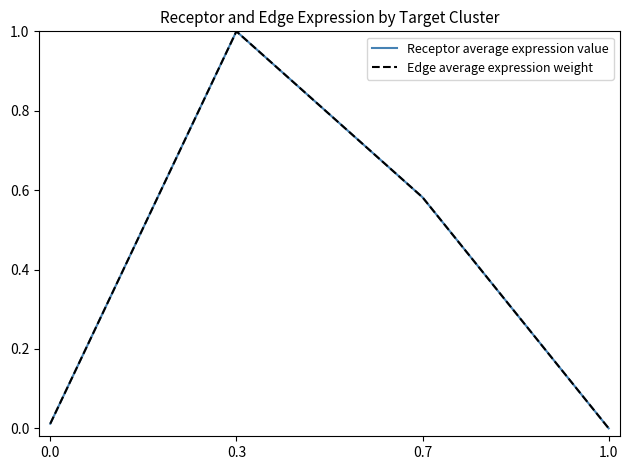

Which series has the largest total across all categories?

Edge average expression weight